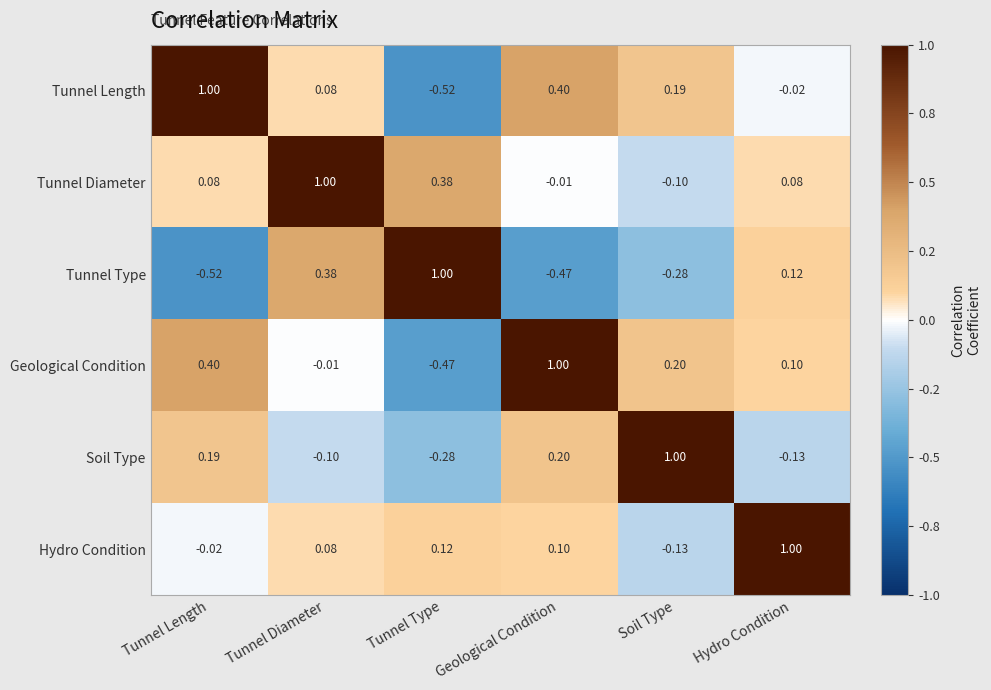

Rank the series at Geological Condition from highest to lowest value.

Geological Condition, Tunnel Length, Soil Type, Hydro Condition, Tunnel Diameter, Tunnel Type